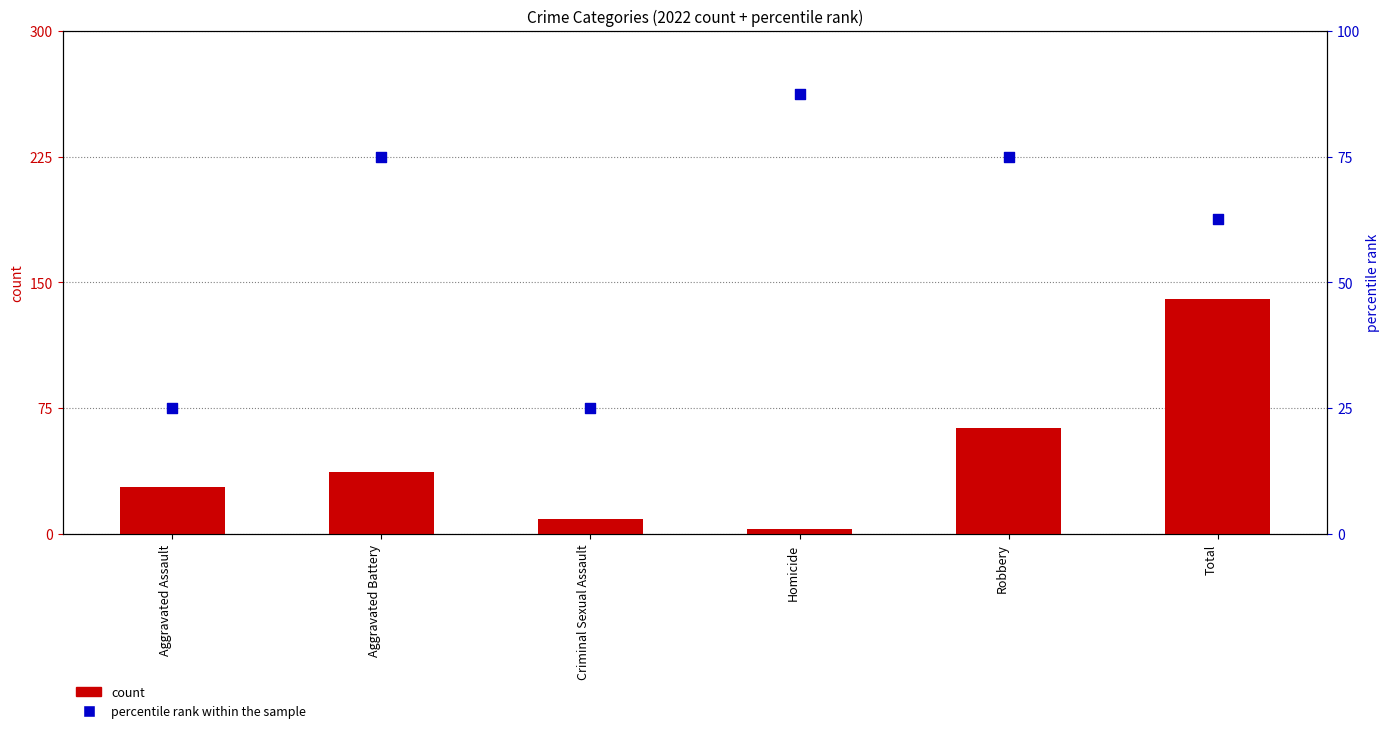

Which series contains the lowest Y value?

count